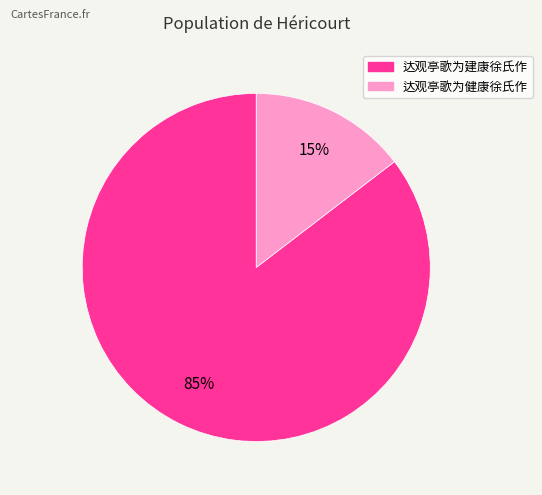

What is the ratio of the value at 达观亭歌为健康徐氏作 to the value at 达观亭歌为建康徐氏作?

0.2